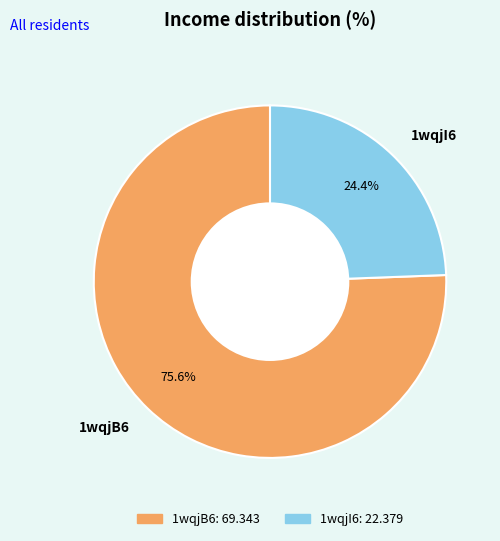

What percentage is the 1wqjI6 slice, to the nearest percent?

24%